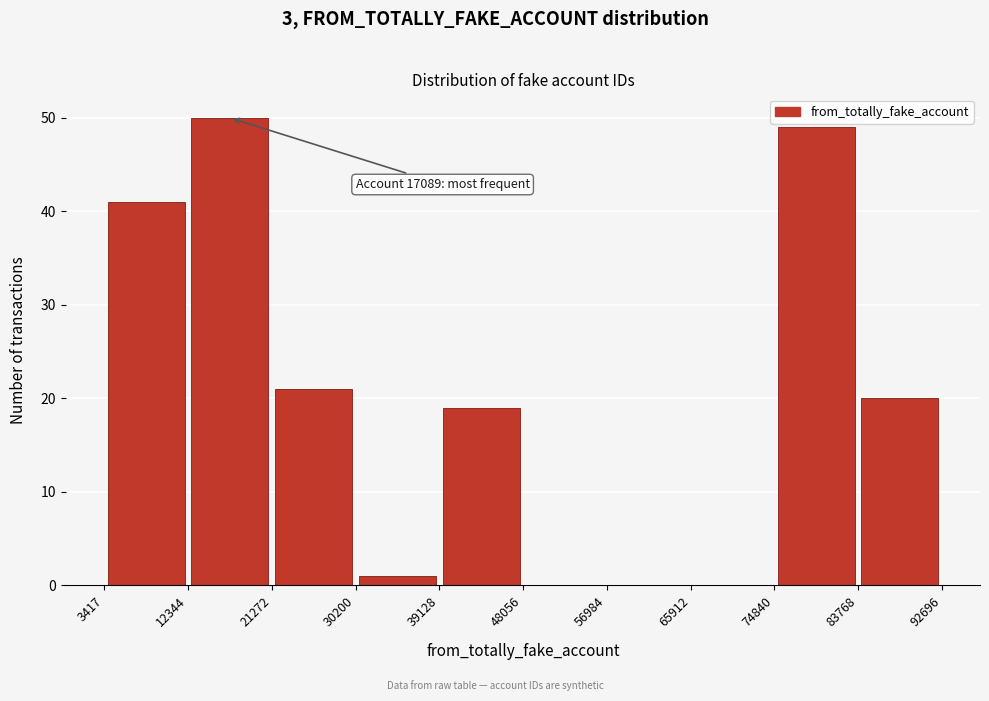

Which range on the x-axis has the tallest bar?

12344 to 21272